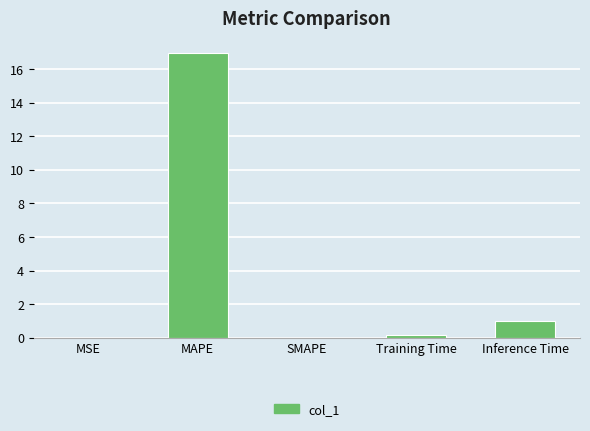

Is it true that the value at MAPE is 17.0?

True